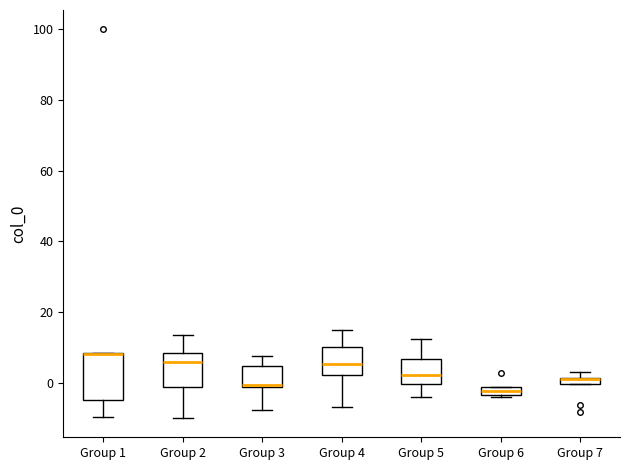

Where does the median line of the box for Group 4 sit on the y-axis? The values are not printed on the chart, so give them approximately, as read against the axis.

6